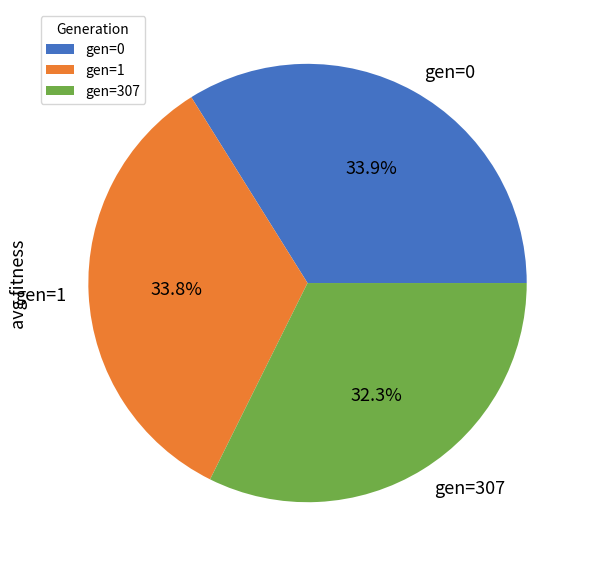

Approximately how many times larger is the value at gen=0 compared to gen=307?

1.0